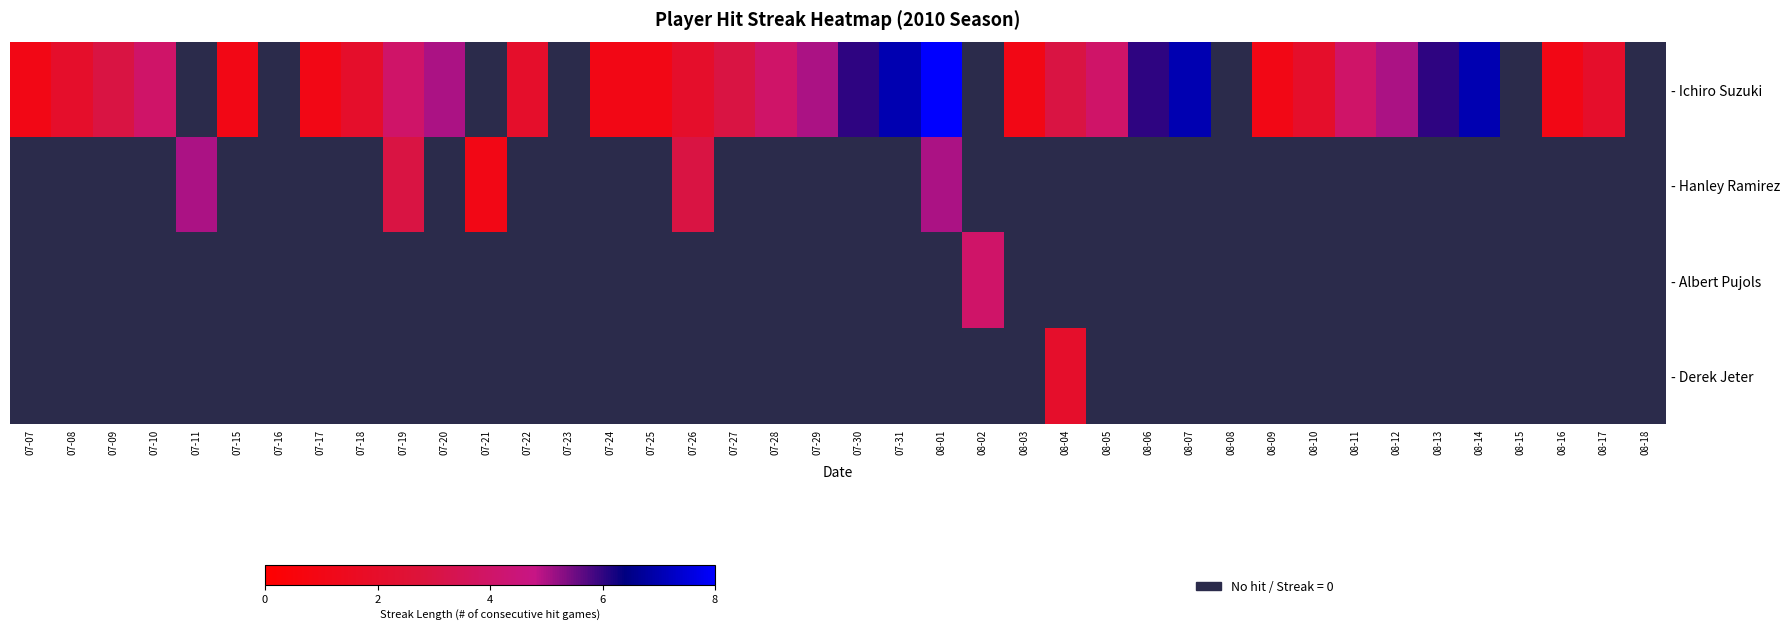

Is the value of - Albert Pujols at 08-07 greater than the value of - Ichiro Suzuki at 07-25?

No